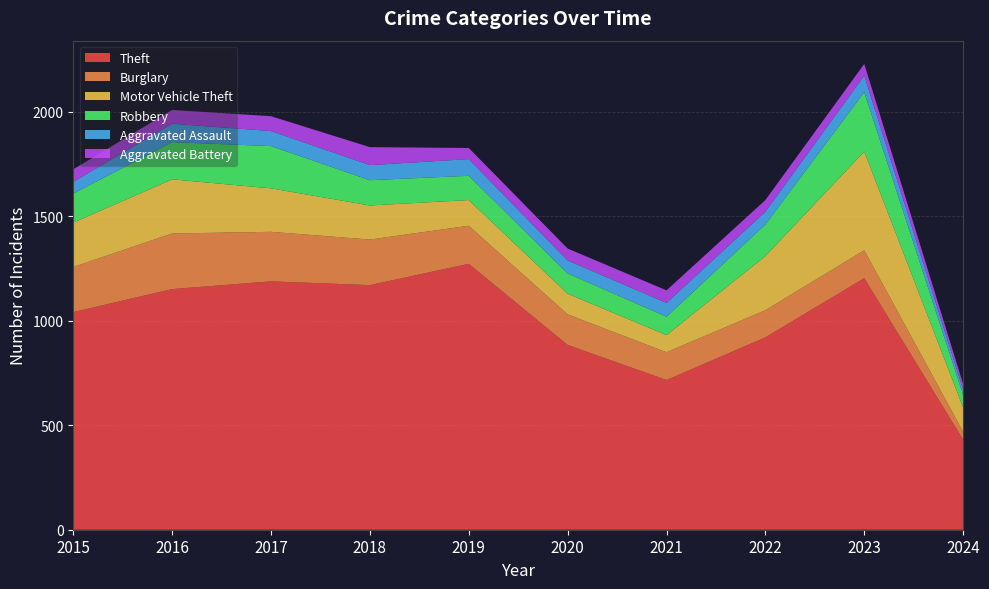

Reading left to right, transcribe all the data shown in this chart.

Theft: 2015=1041	2016=1151	2017=1188	2018=1170	2019=1272	2020=884	2021=716	2022=920	2023=1203	2024=431
Burglary: 2015=216	2016=266	2017=237	2018=218	2019=182	2020=146	2021=133	2022=130	2023=134	2024=37
Motor Vehicle Theft: 2015=212	2016=259	2017=208	2018=163	2019=123	2020=99	2021=82	2022=259	2023=472	2024=117
Robbery: 2015=139	2016=178	2017=202	2018=121	2019=116	2020=97	2021=88	2022=151	2023=284	2024=60
Aggravated Assault: 2015=56	2016=88	2017=72	2018=72	2019=80	2020=62	2021=66	2022=61	2023=79	2024=25
Aggravated Battery: 2015=60	2016=66	2017=71	2018=86	2019=53	2020=57	2021=60	2022=56	2023=56	2024=27